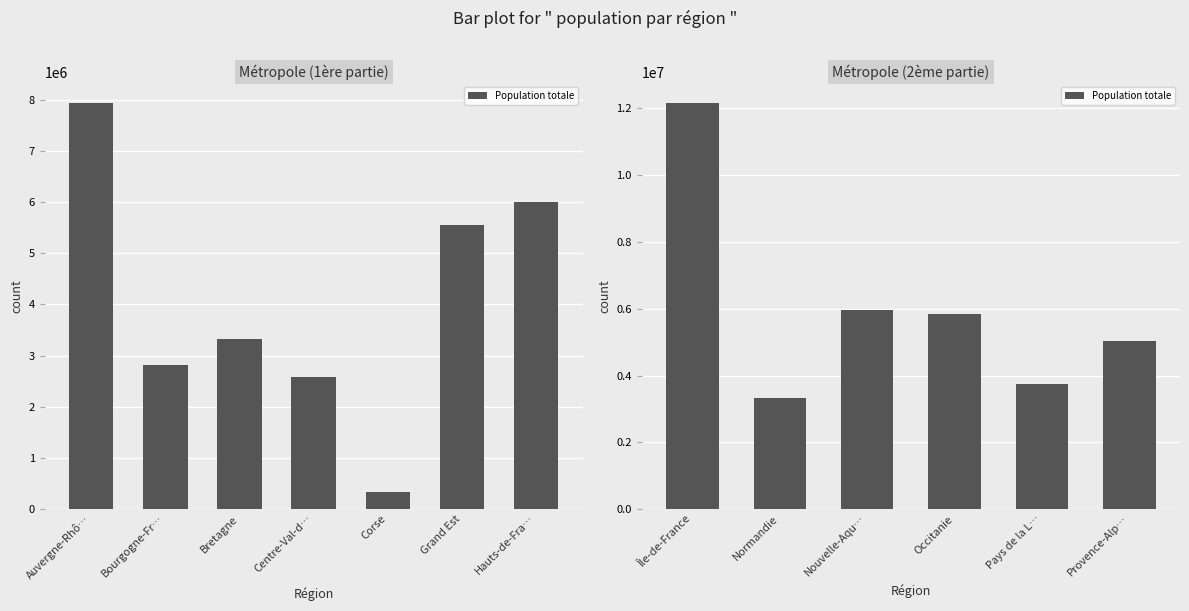

What is the difference between the maximum and minimum values?

8844402